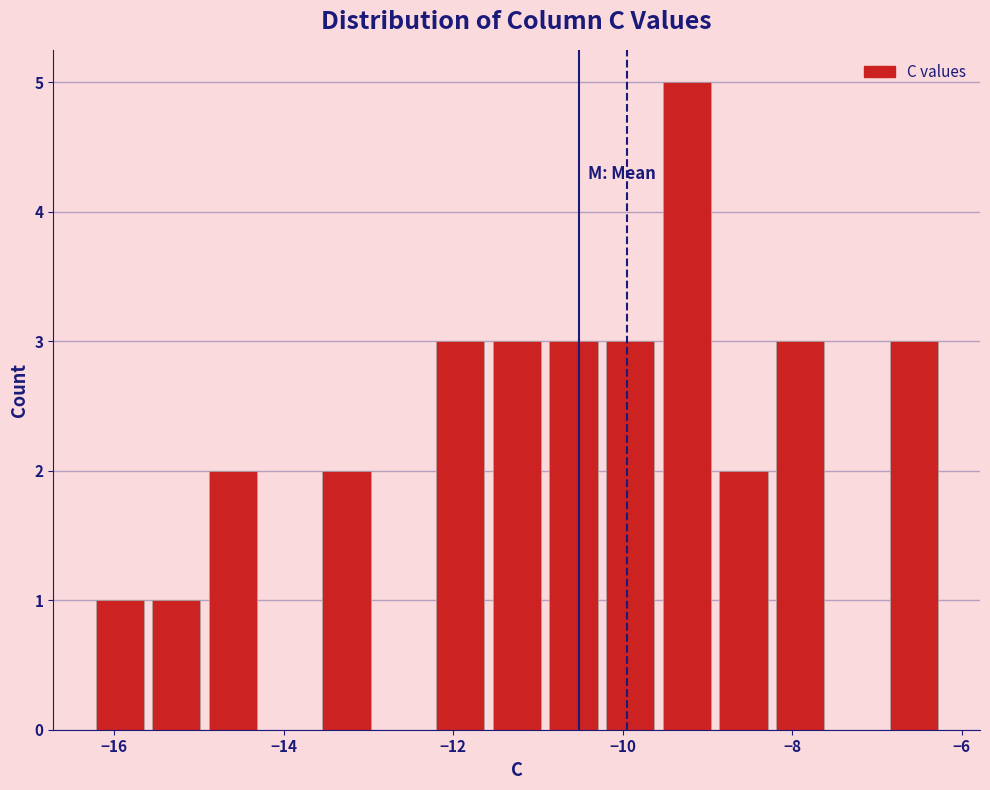

Read against the x-axis, roughly where is the centre of the tallest bar?

-9.2